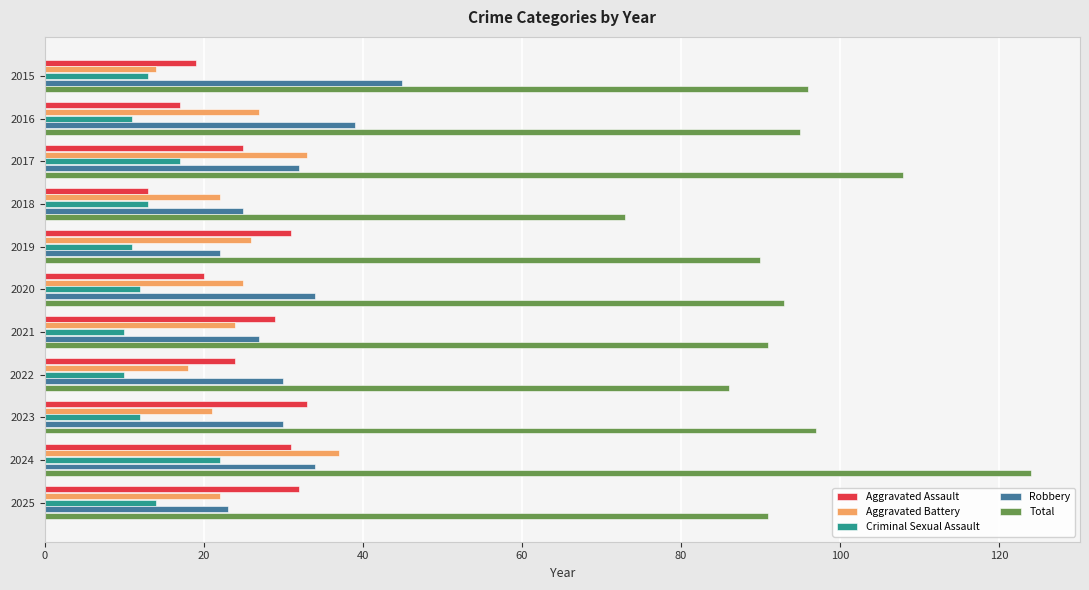

What is the average value of the Robbery series?

31